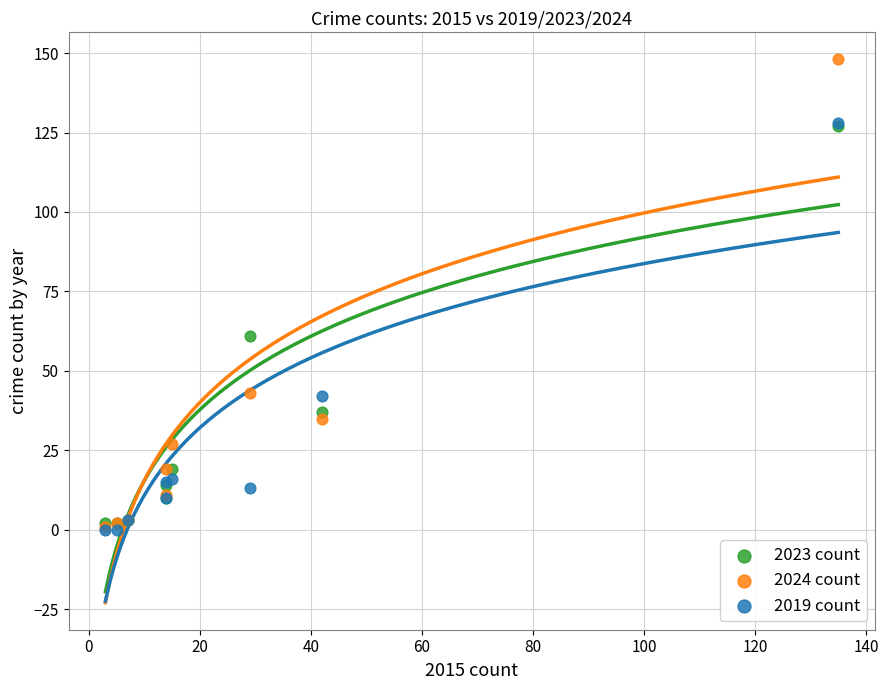

Across all series, what Y value is closest to 74?

61